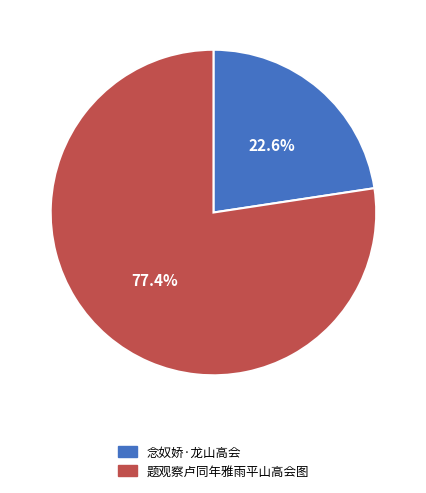

What percentage is the 题观察卢同年雅雨平山高会图 slice, to the nearest percent?

77%